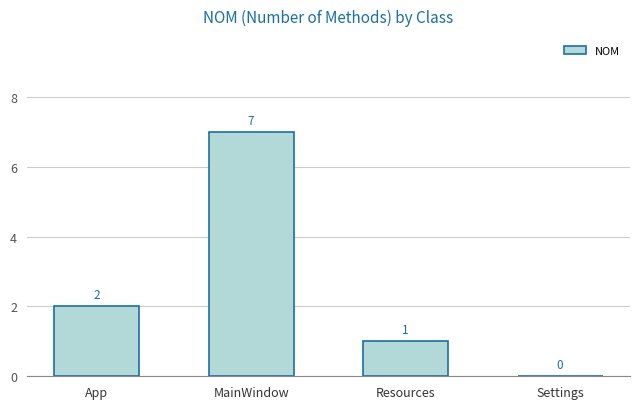

Where is the data nearest to the value 3?

App